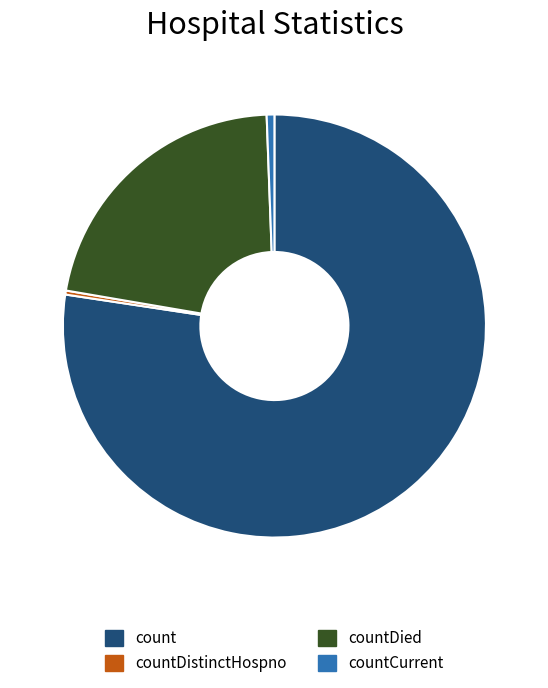

Count the number of slices in the pie.

4